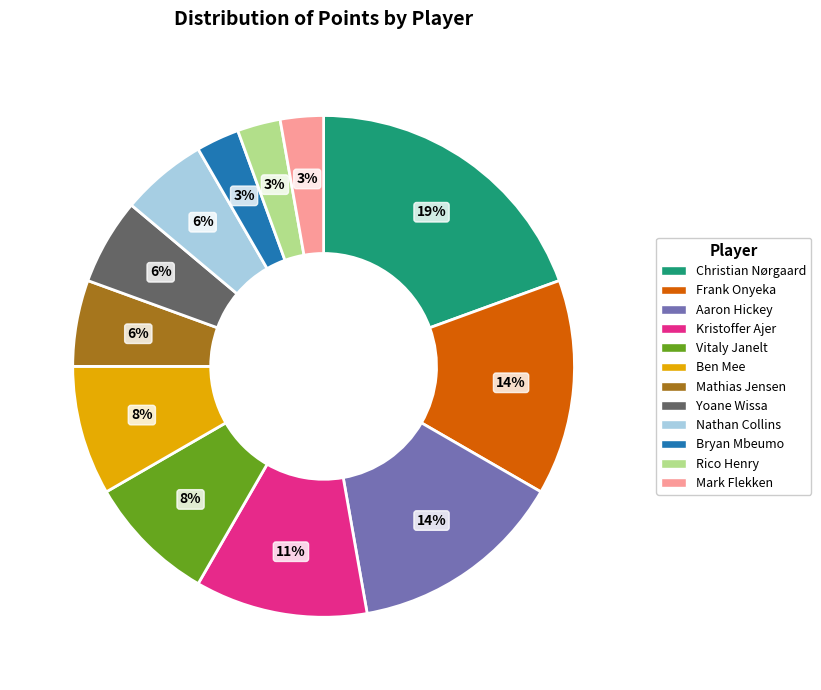

How many slices are in this pie chart?

12